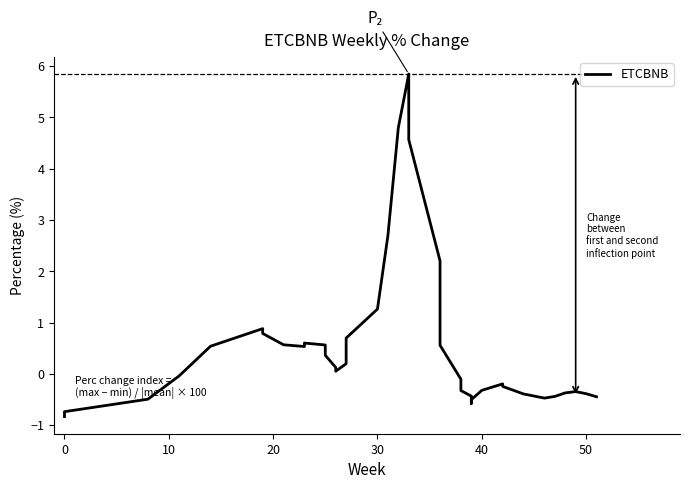

How many values are above zero?

20